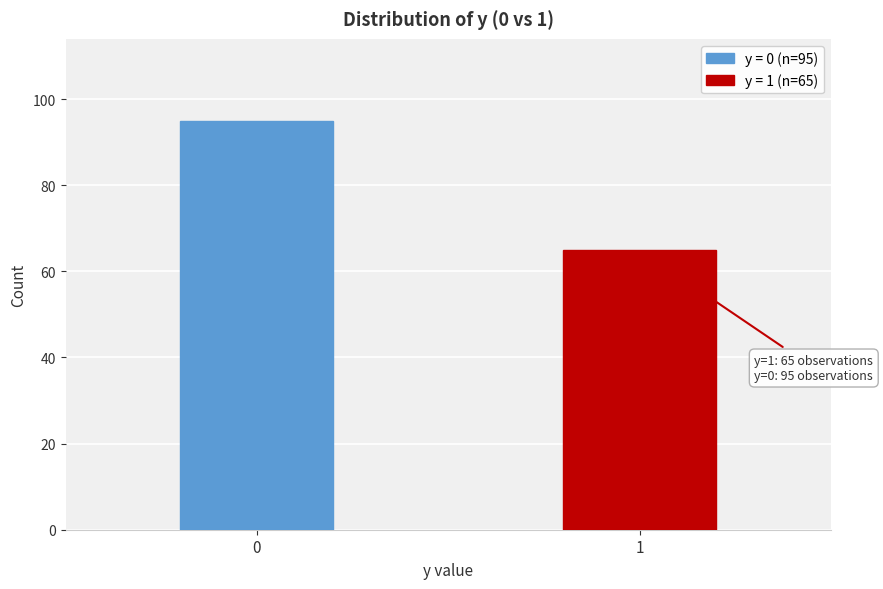

Reading left to right, extract all data points from this chart.

0=95	1=65